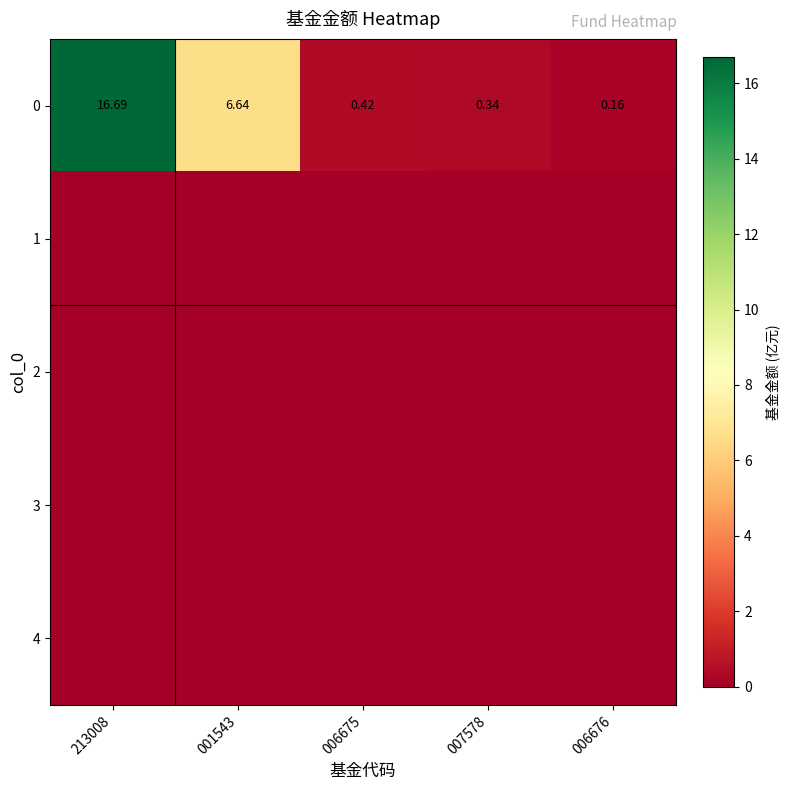

How many data points does each series have?

5